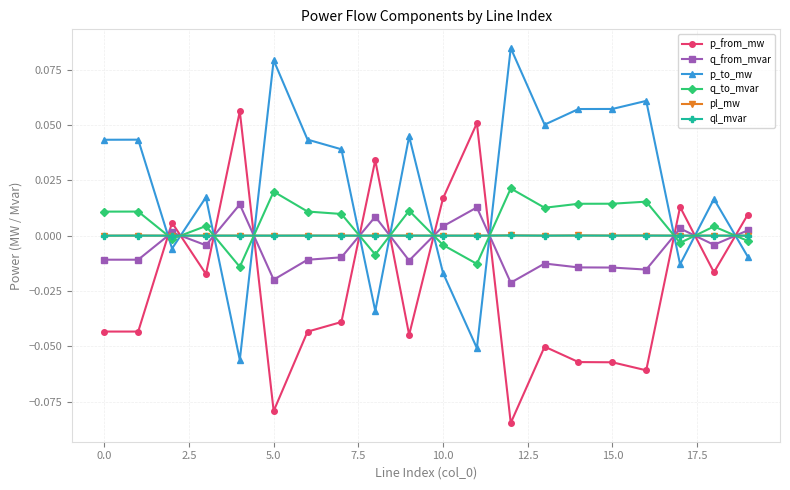

How many times do ql_mvar and p_to_mw cross each other?

11